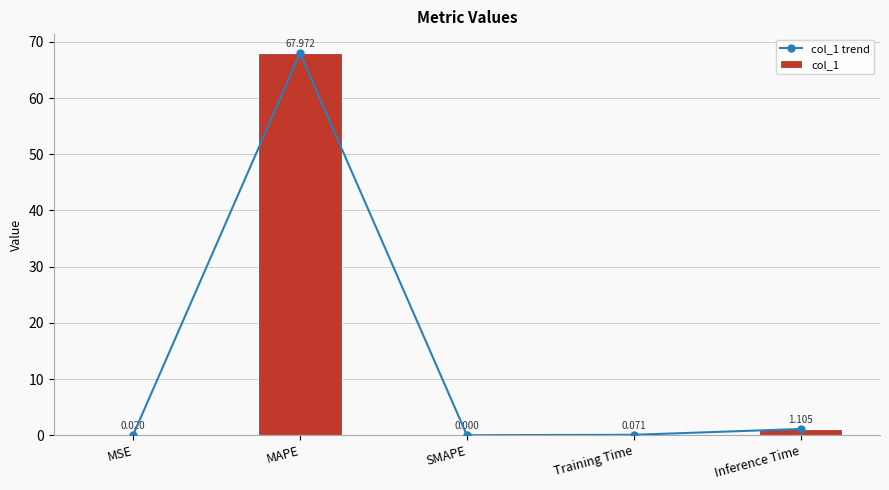

Is it true that col_1 trend equals 0.7 at Inference Time?

False